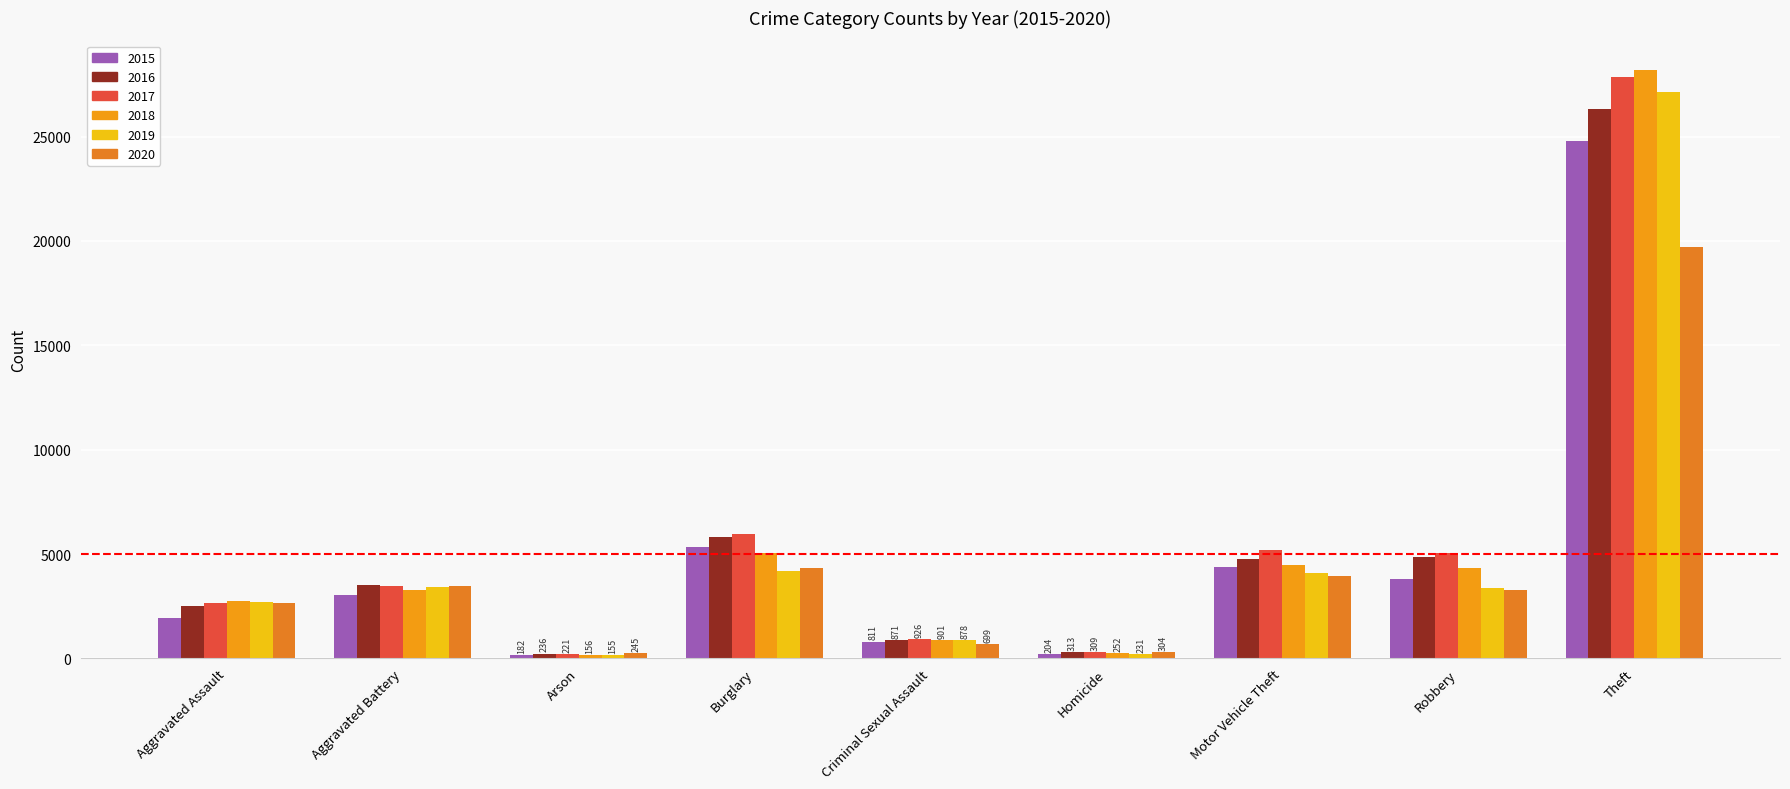

Is it true that 2019 equals 878 at Criminal Sexual Assault?

True